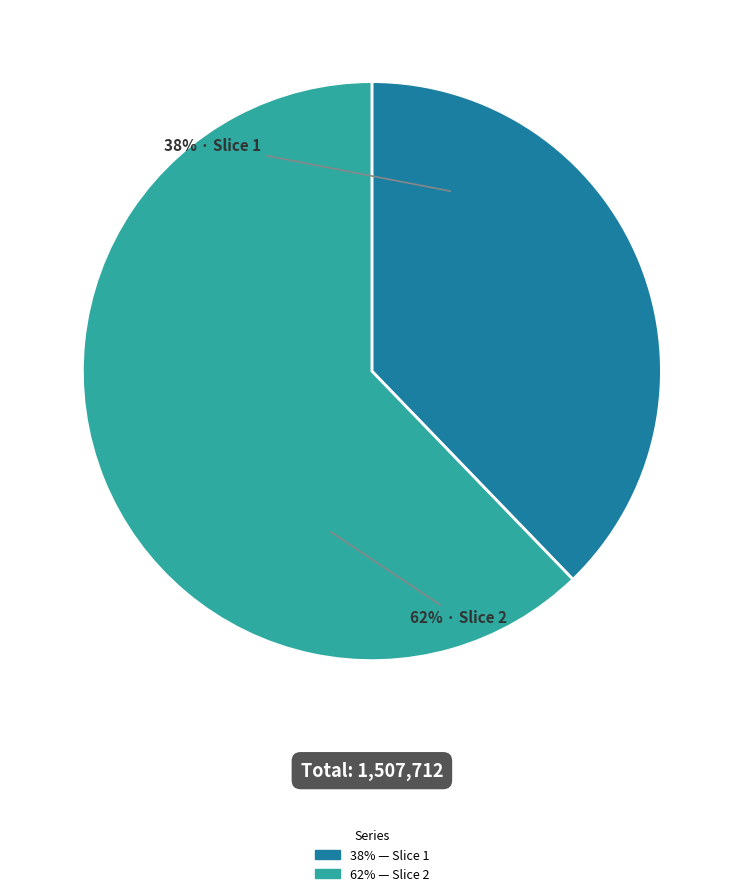

Does any single category account for the majority?

Yes